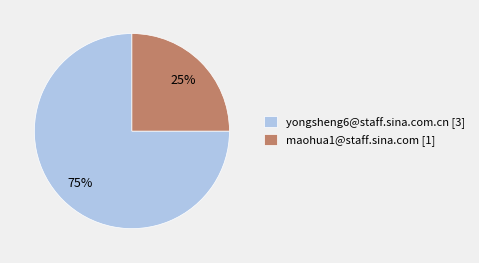

Which category has the biggest portion of the pie?

yongsheng6@staff.sina.com.cn [3]